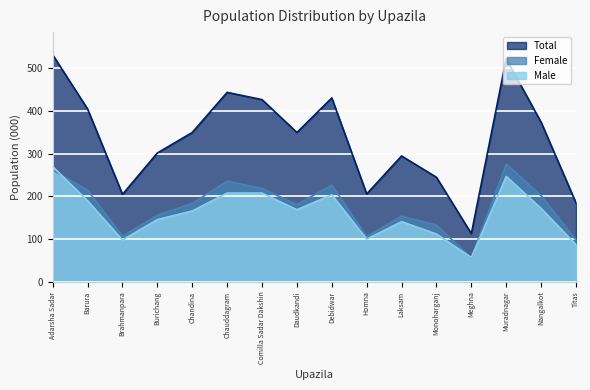

At which label does Total reach its peak?

Adarsha Sadar